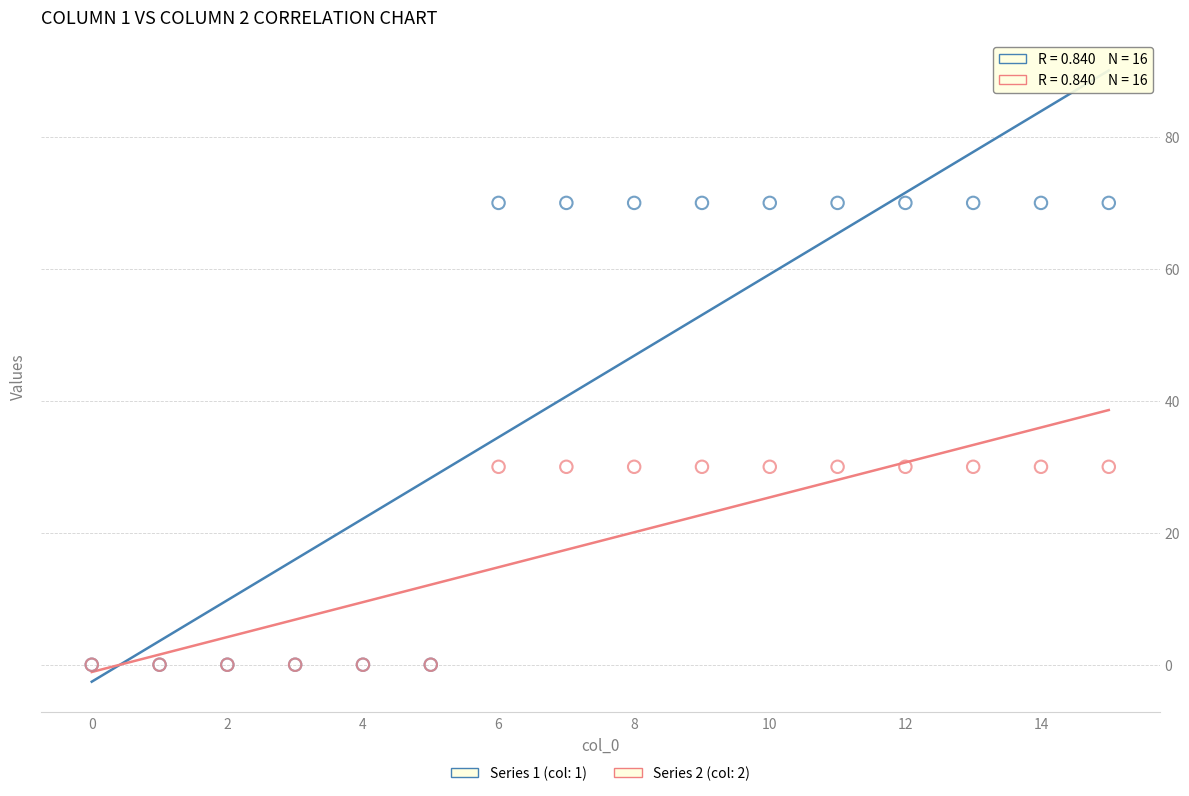

What are all the series names shown in the legend?

Series 1 (col: 1), Series 2 (col: 2)